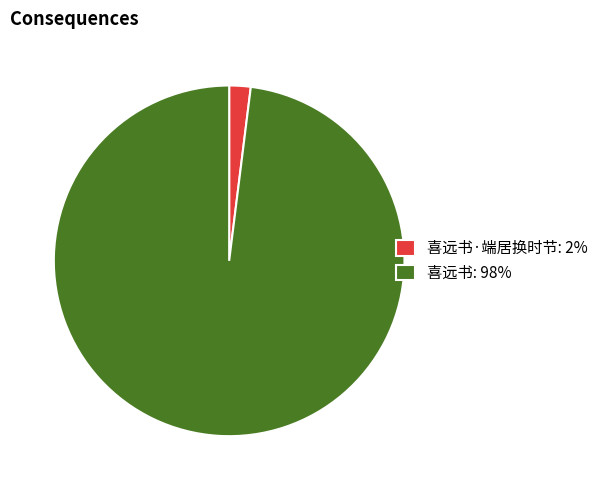

Rank the categories by value from lowest to highest.

喜远书·端居换时节: 2%, 喜远书: 98%